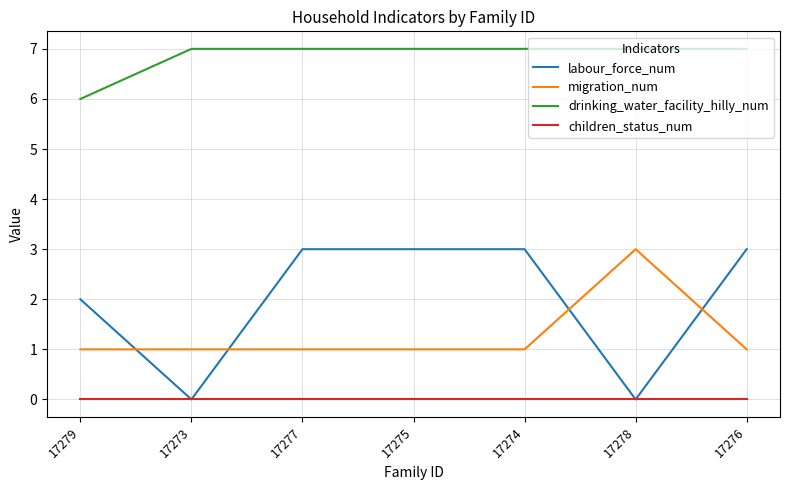

Where do labour_force_num and migration_num first cross each other?

17279 and 17273